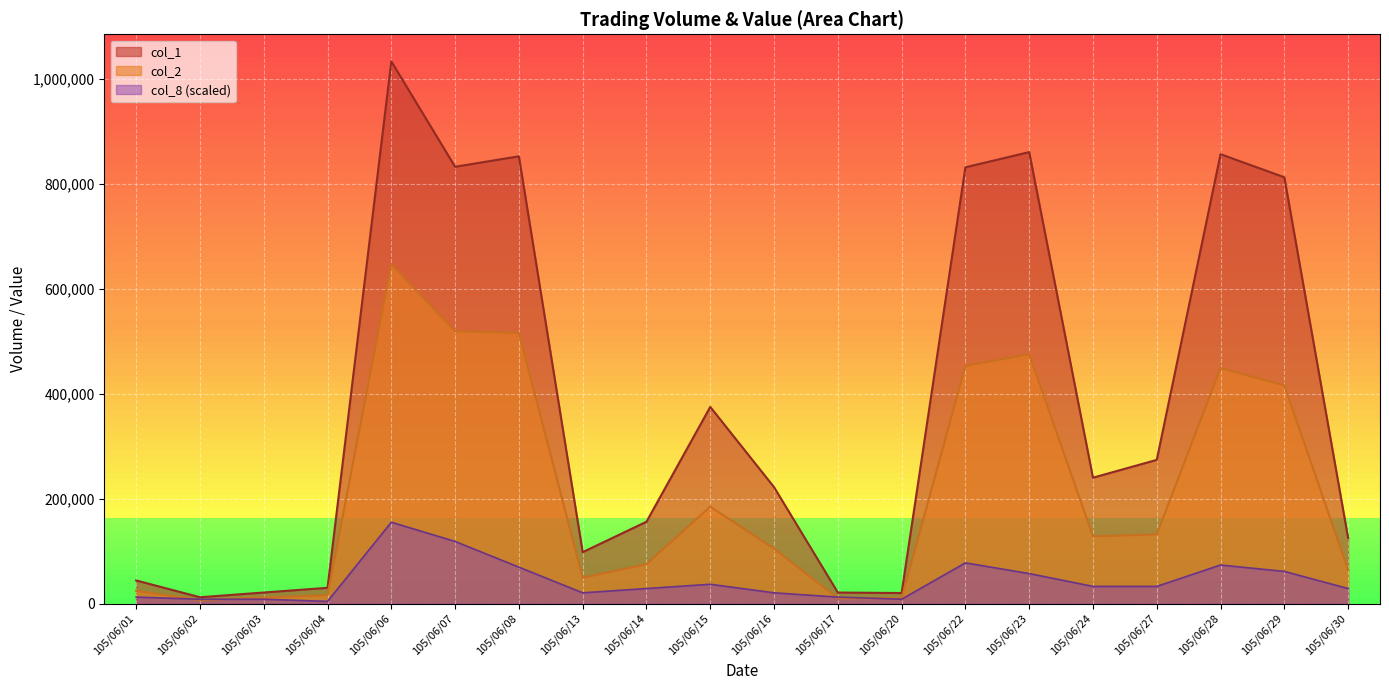

What are all the series names shown in the legend?

col_1, col_2, col_8 (scaled)